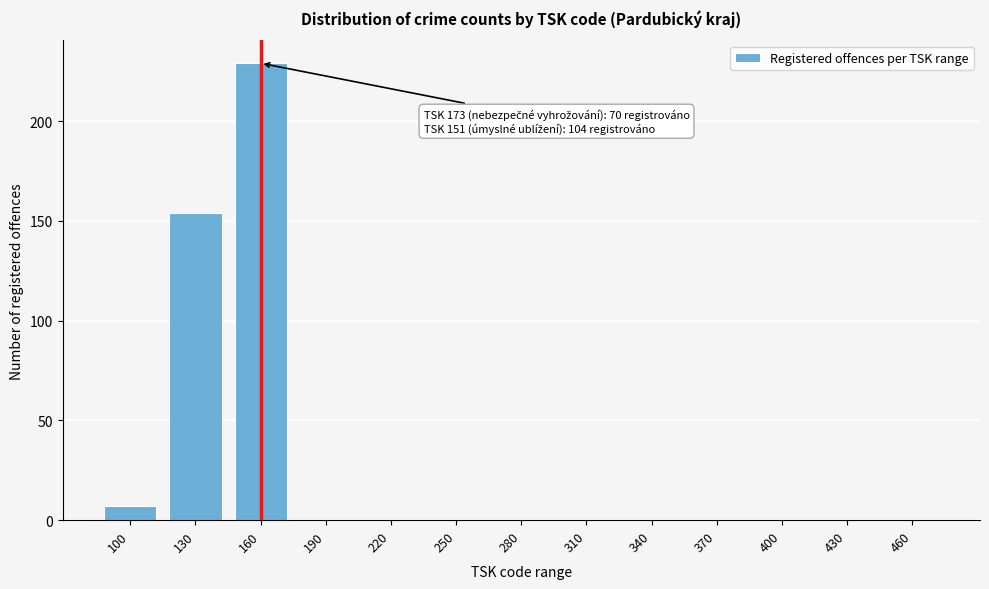

Reading right to left, transcribe all the data shown in this chart.

460=0	430=0	400=0	370=0	340=0	310=0	280=0	250=0	220=0	190=0	160=229	130=154	100=7